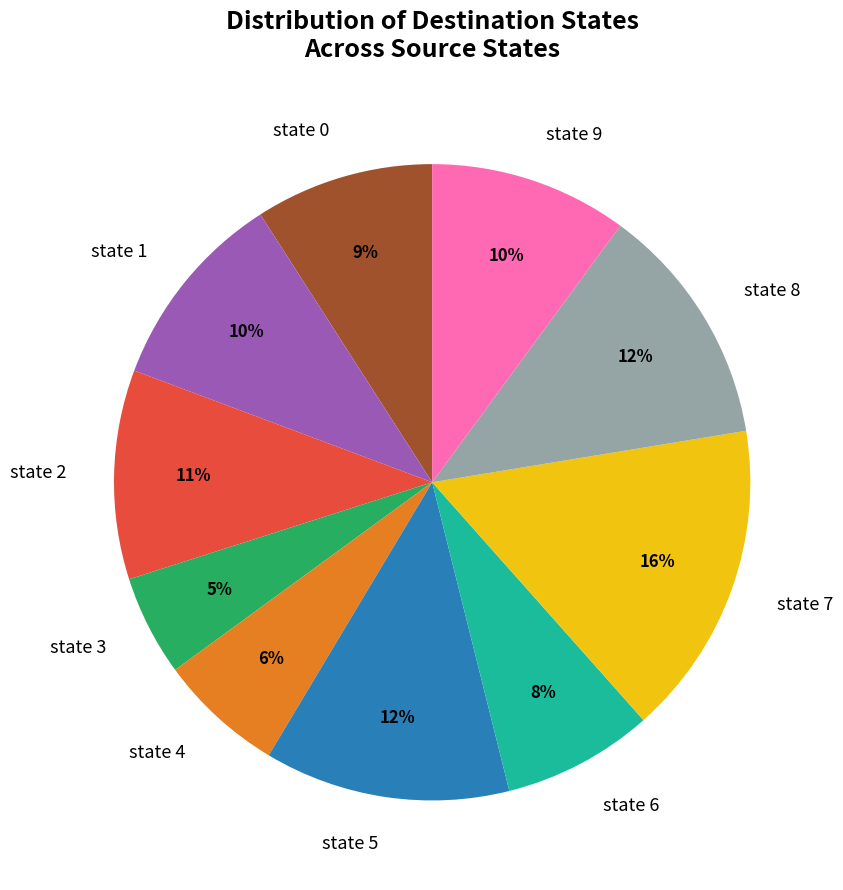

Approximately how many times larger is the value at state 8 compared to state 9?

1.2